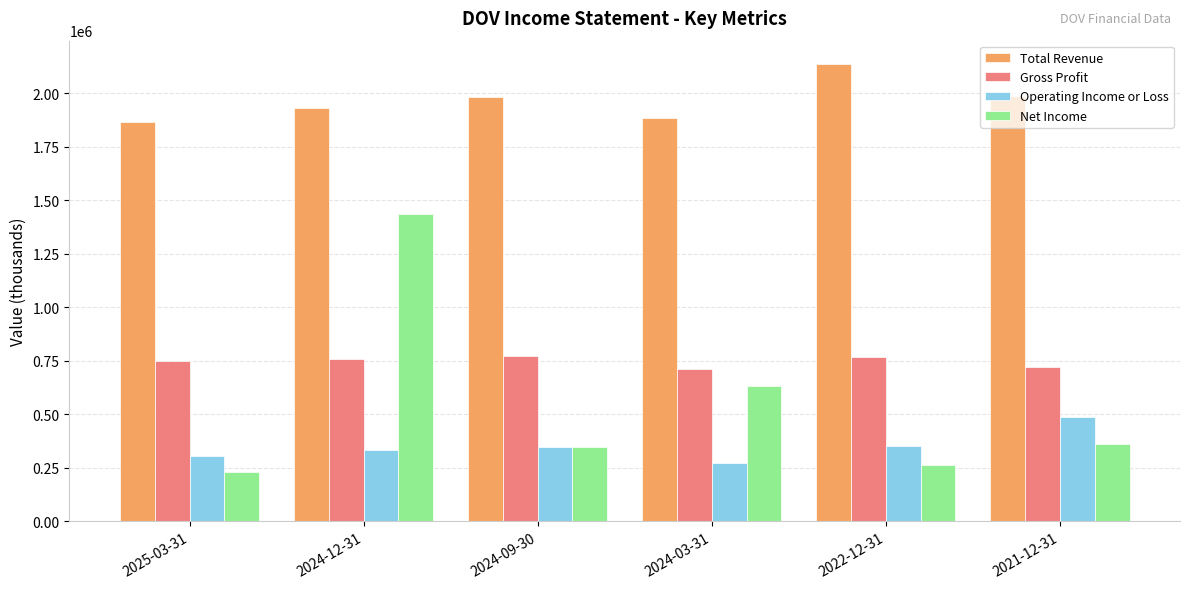

Which series has the widest spread of values?

Net Income